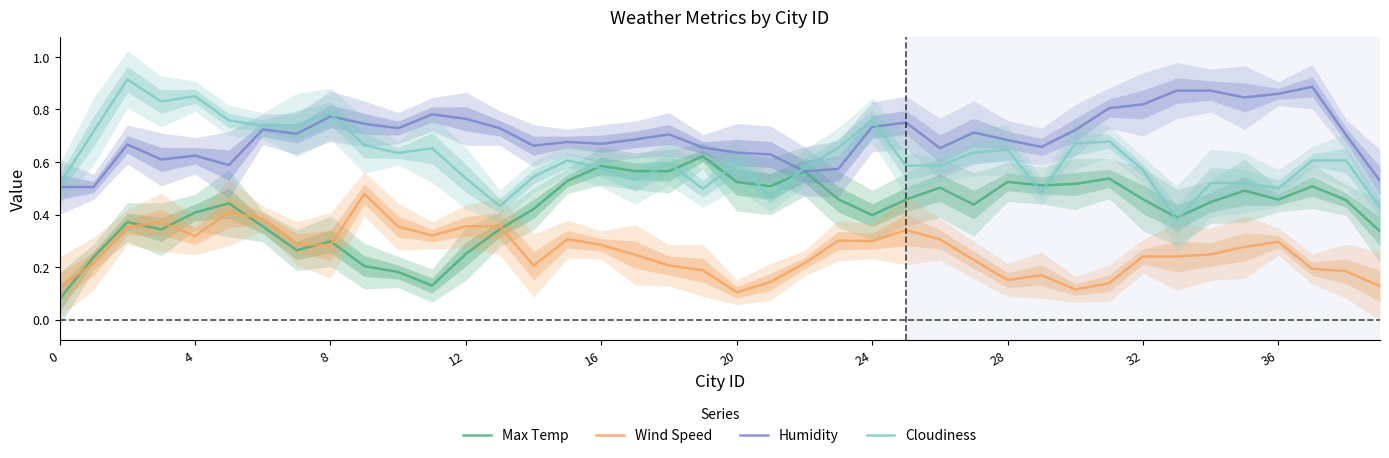

Between 15 and 30, which series saw the biggest shift?

Wind Speed